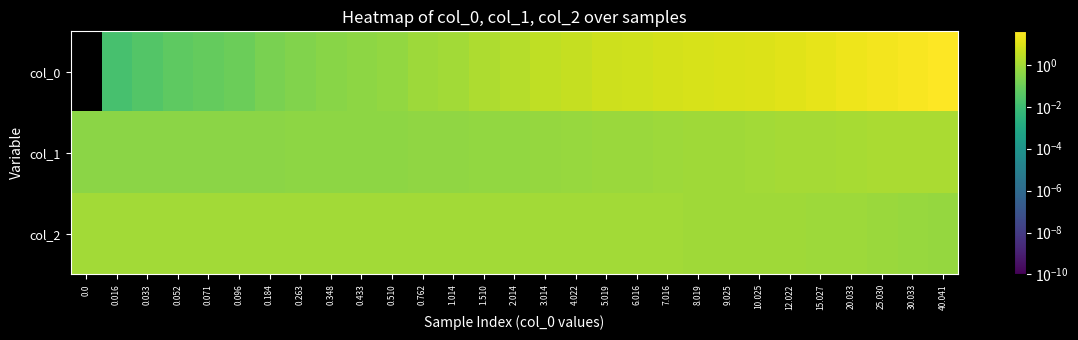

What is the spread (max minus min) of values at 1.014?

0.5